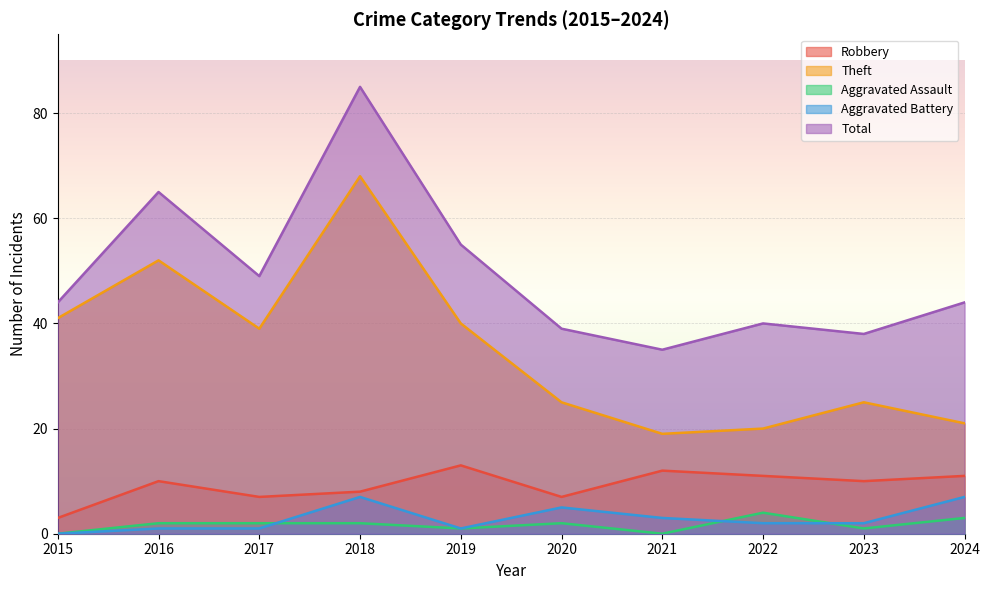

What is the value of the Aggravated Assault point at the 3rd from the left?

2